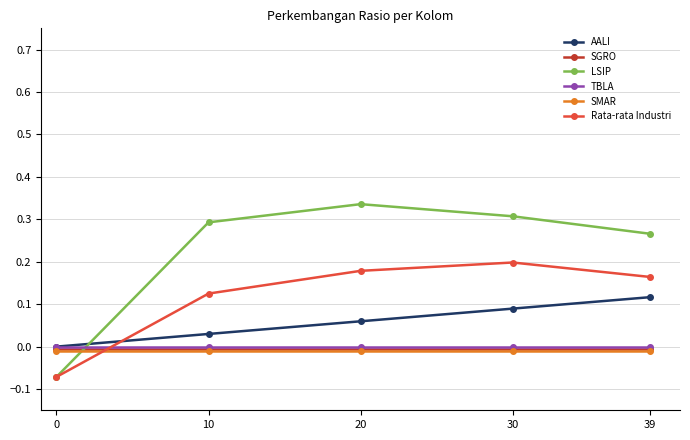

The value of SMAR at 0 is -0.0. True or false?

True